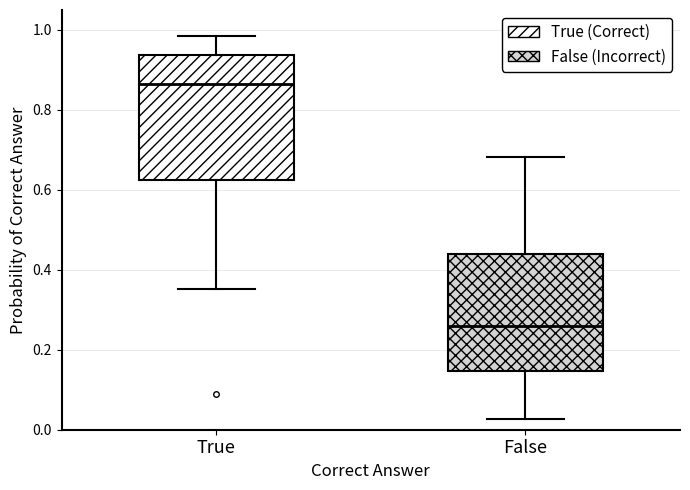

Reading left to right, transcribe this box plot: for each box, give where its median line is, the range the box spans, and where its two whiskers end, as read against the y-axis. The values are not printed on the chart, so give them approximately, as read against the axis.

True: median 0.86, box 0.62 to 0.94, whiskers 0.36 to 0.98
False: median 0.26, box 0.14 to 0.44, whiskers 0.02 to 0.68